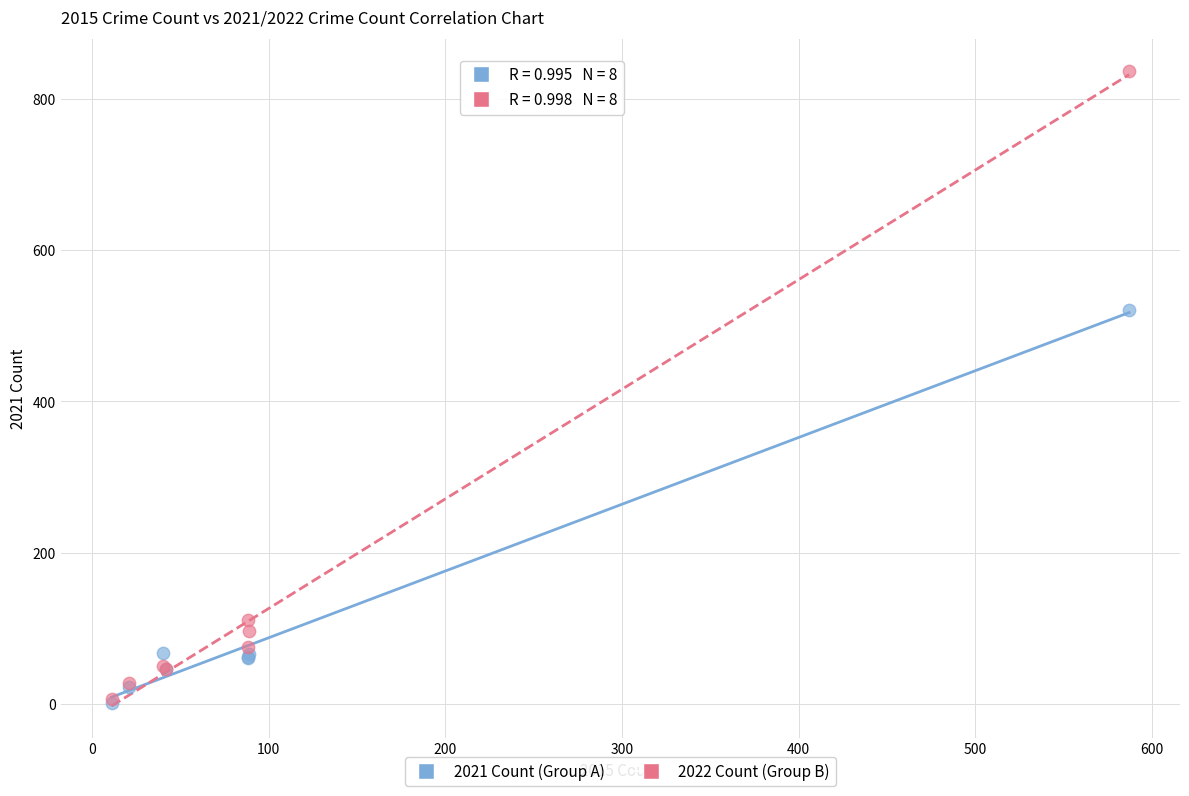

In the 2021 Count (Group A) series, what Y value is closest to 261?

67